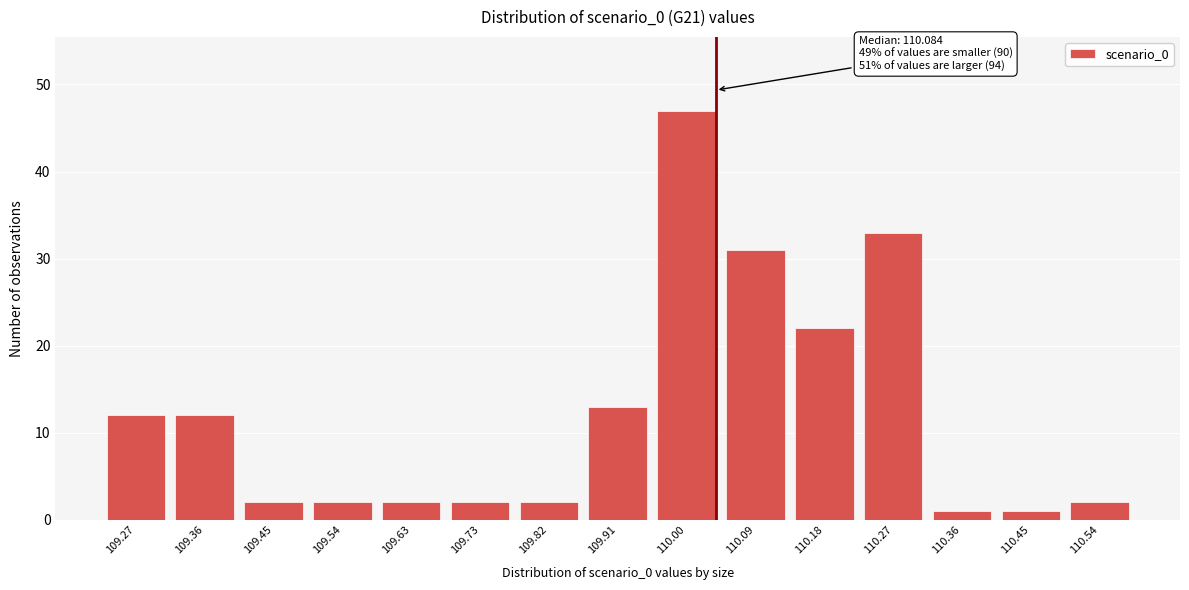

Reading left to right, extract all data points from this chart.

12	12	2	2	2	2	2	13	47	31	22	33	1	1	2